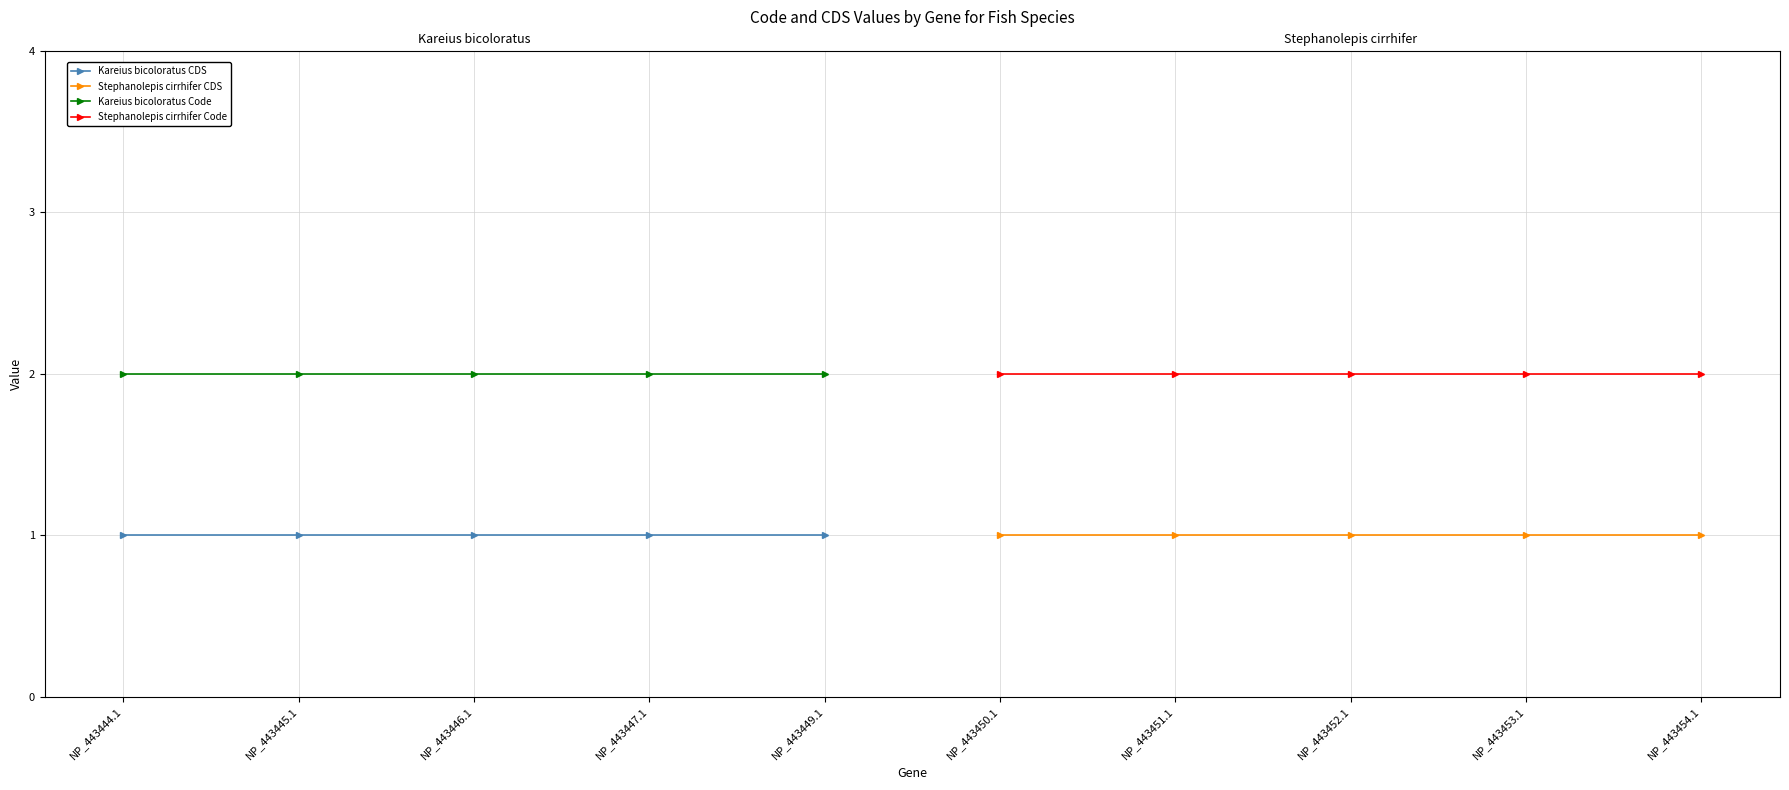

How many lines are shown in the chart?

4